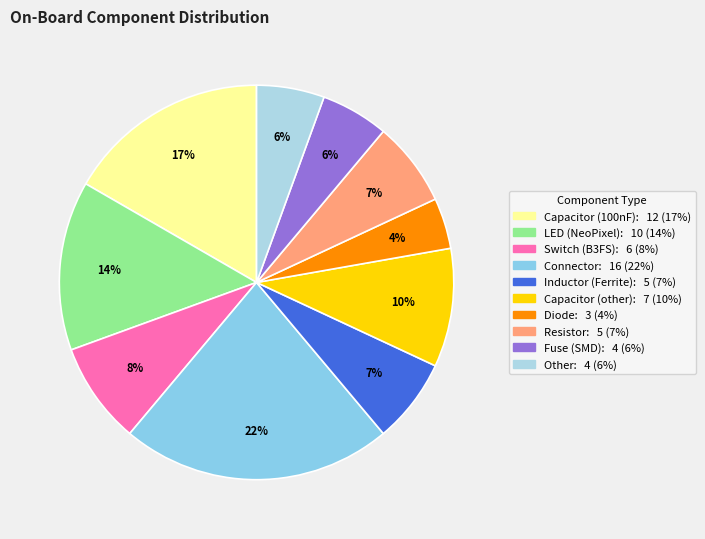

Is there any slice that represents more than half of the pie?

No